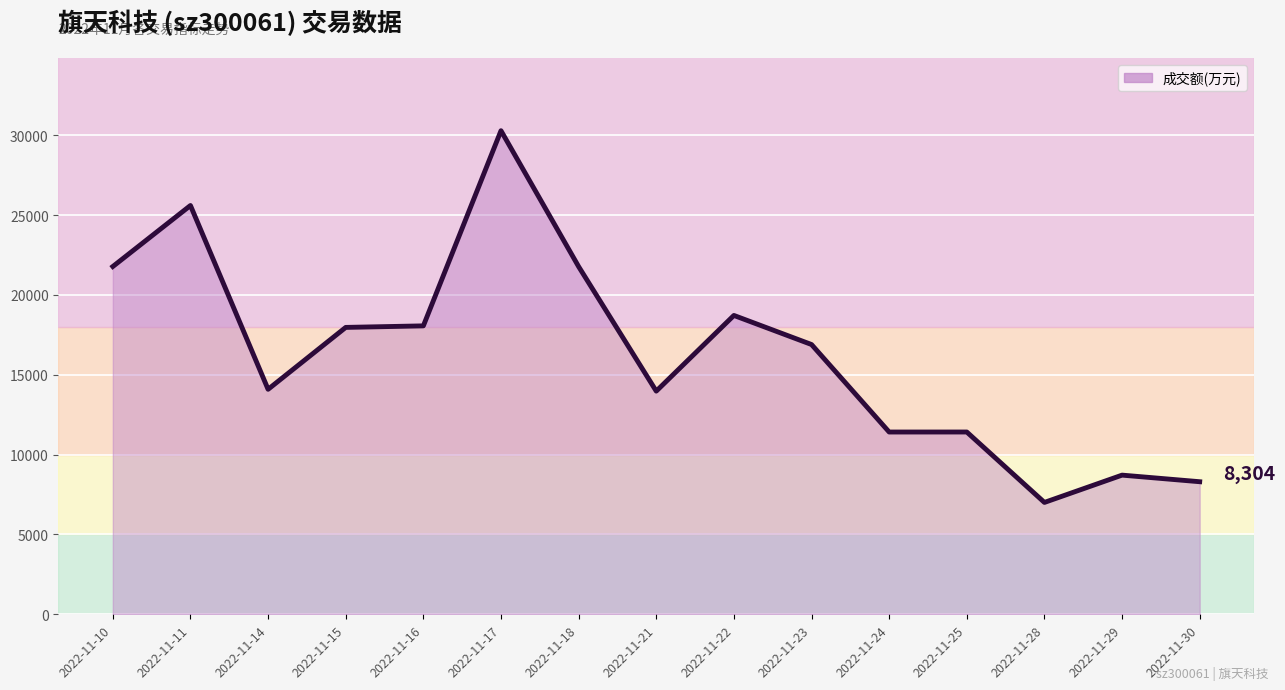

At which category does the chart reach its minimum across all series?

2022-11-28